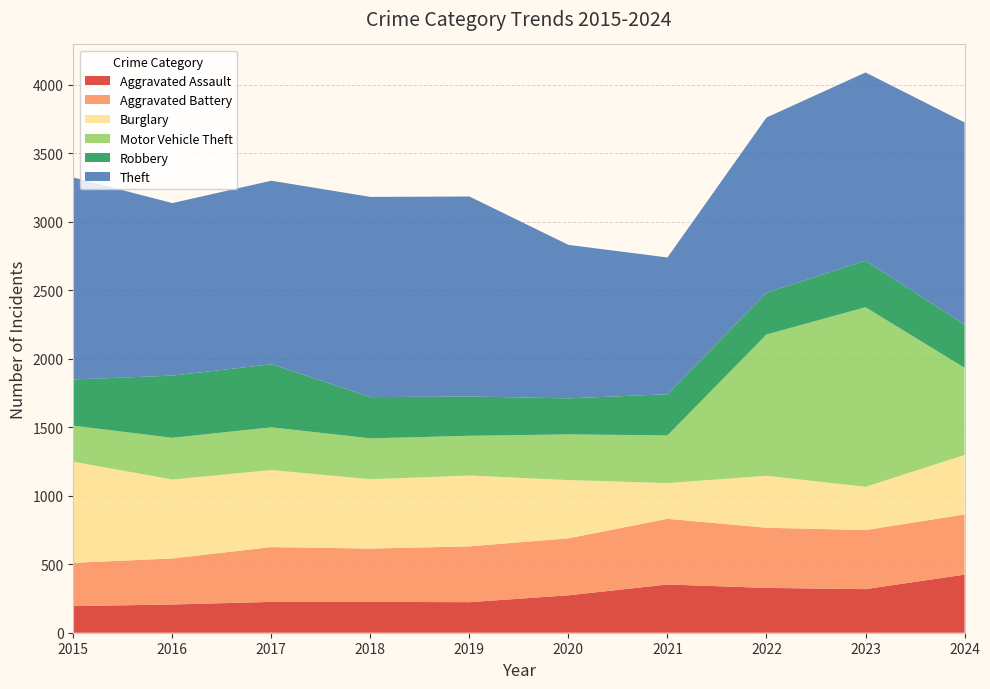

Reading left to right, what are all the values shown in this chart?

Aggravated Assault: 2015=194	2016=206	2017=225	2018=225	2019=223	2020=273	2021=352	2022=327	2023=318	2024=424
Aggravated Battery: 2015=316	2016=336	2017=400	2018=389	2019=407	2020=416	2021=479	2022=439	2023=431	2024=439
Burglary: 2015=738	2016=576	2017=562	2018=506	2019=517	2020=425	2021=261	2022=379	2023=316	2024=434
Motor Vehicle Theft: 2015=263	2016=304	2017=312	2018=298	2019=290	2020=333	2021=348	2022=1031	2023=1310	2024=636
Robbery: 2015=337	2016=454	2017=460	2018=301	2019=287	2020=263	2021=300	2022=304	2023=340	2024=315
Theft: 2015=1474	2016=1259	2017=1339	2018=1461	2019=1459	2020=1120	2021=998	2022=1279	2023=1373	2024=1475